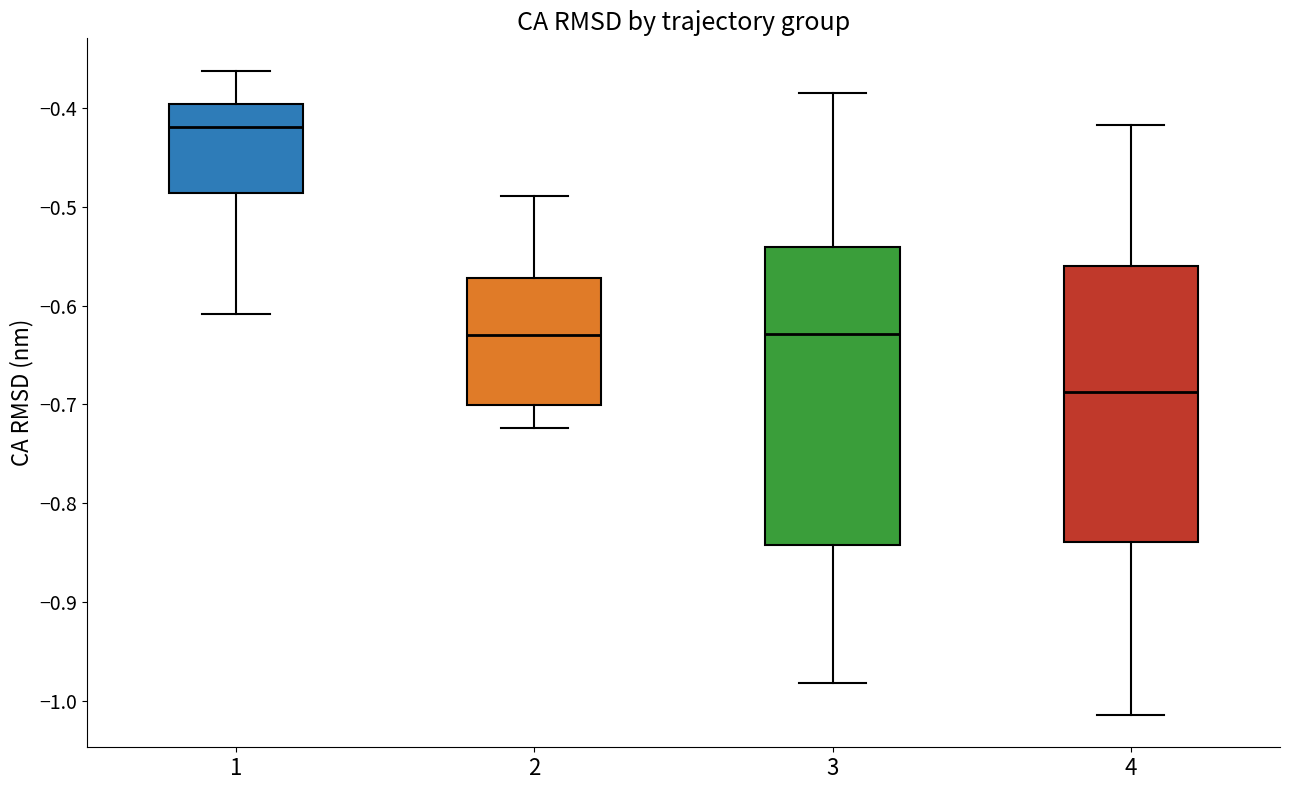

Comparing the boxes themselves (not the whiskers), which one is the tallest?

3